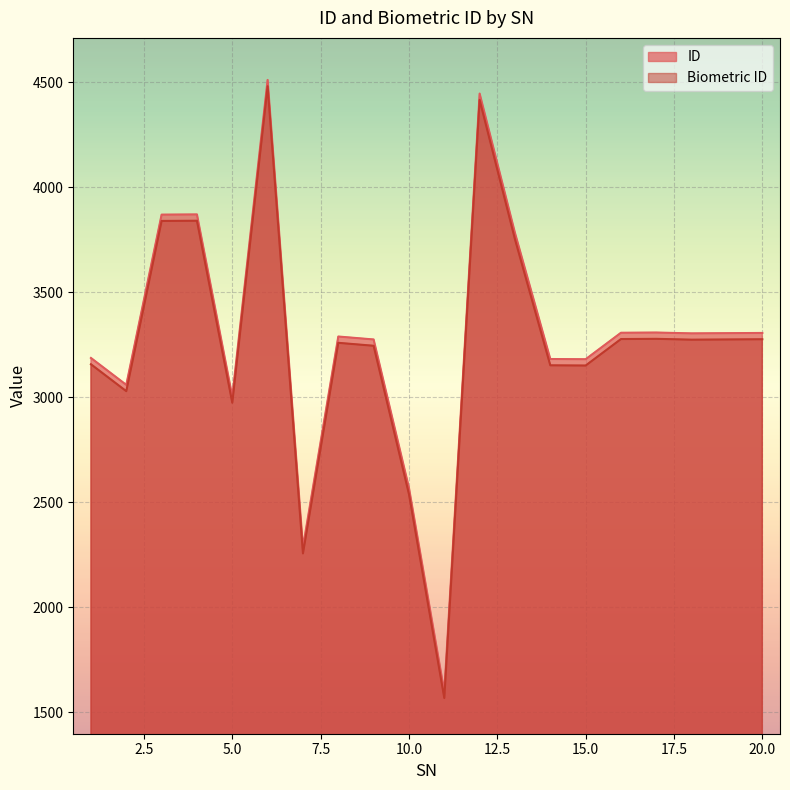

In ID, how many points are higher than both neighbors (excluding endpoints)?

5